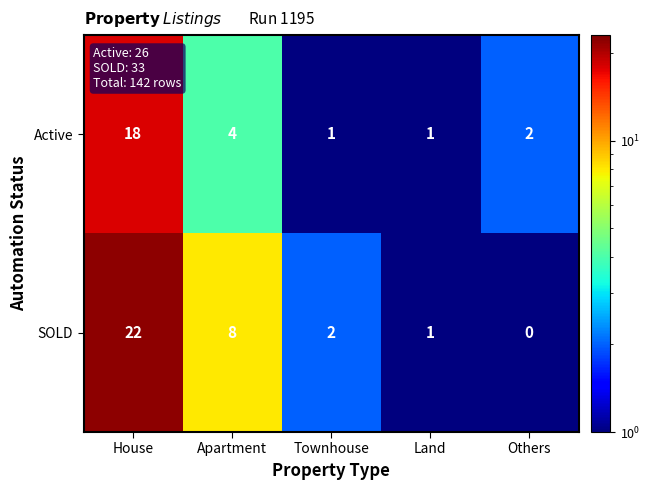

Which series has the largest range (max minus min)?

SOLD